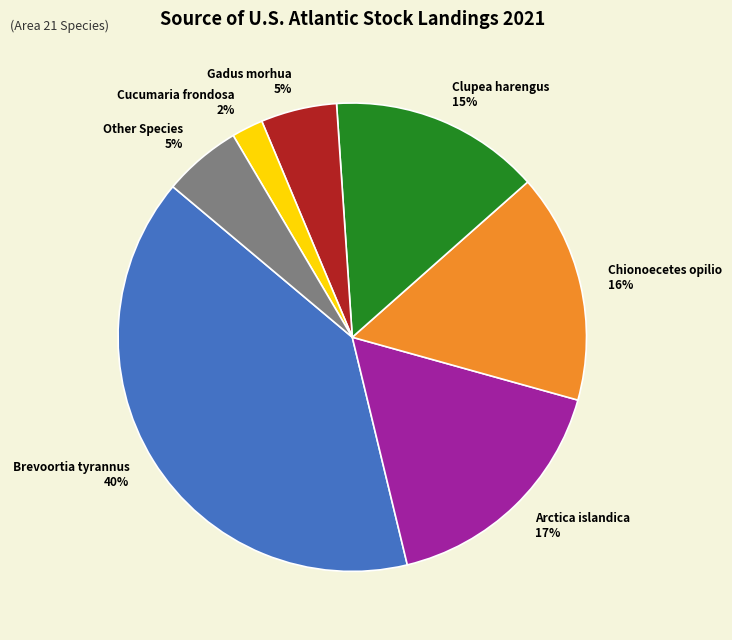

Combined, do Clupea harengus 15% and Cucumaria frondosa 2% account for over 50%?

No